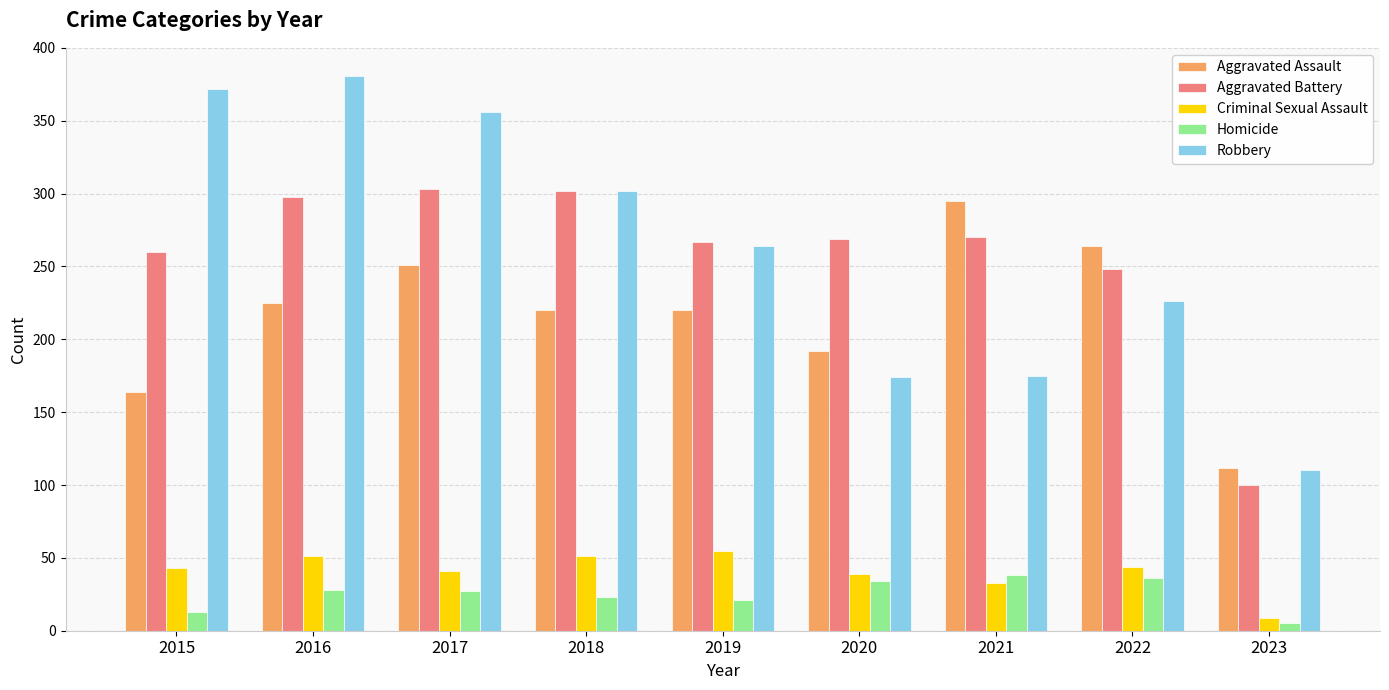

What is the highest value of the Criminal Sexual Assault series?

55